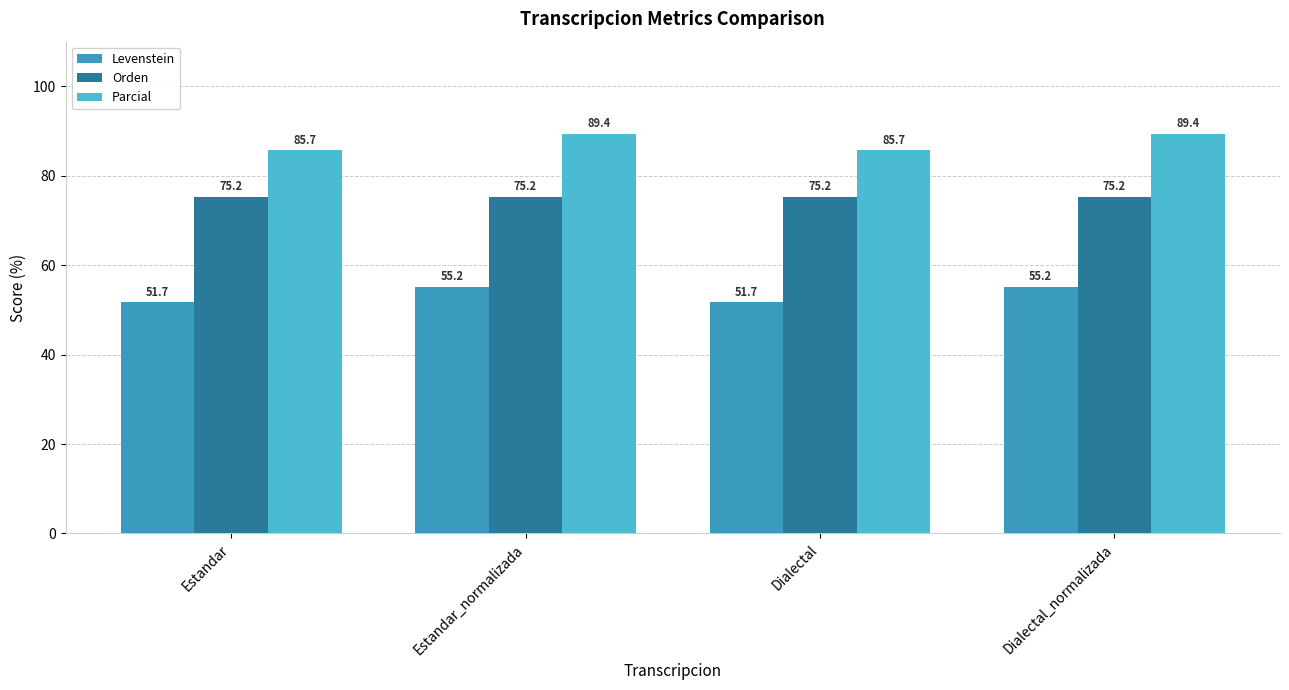

Reading left to right, list all the values displayed in this chart.

Levenstein: 51.7	55.2	51.7	55.2
Orden: 75.2	75.2	75.2	75.2
Parcial: 85.7	89.4	85.7	89.4